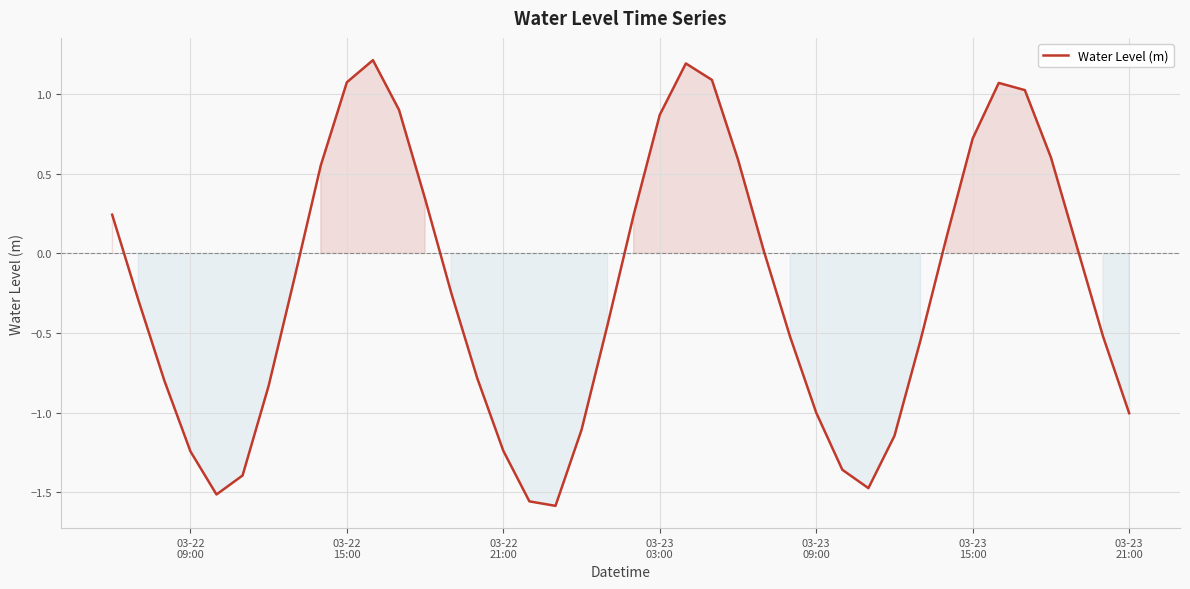

What is the greatest value displayed?

1.2